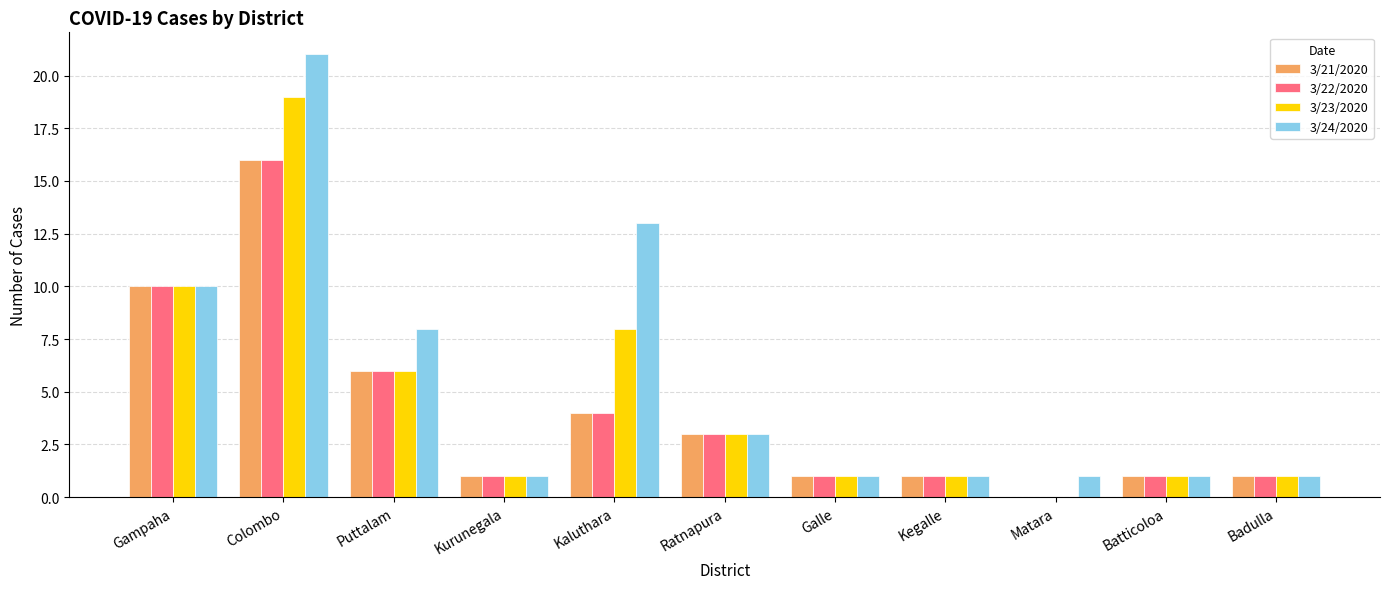

Is it true that 3/23/2020 equals 8 at Kaluthara?

True